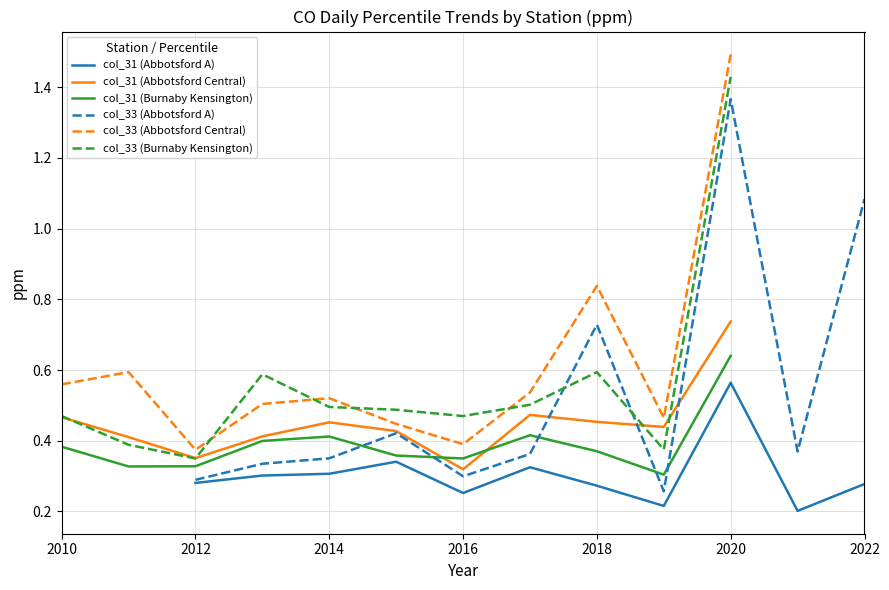

How many lines are shown in the chart?

6